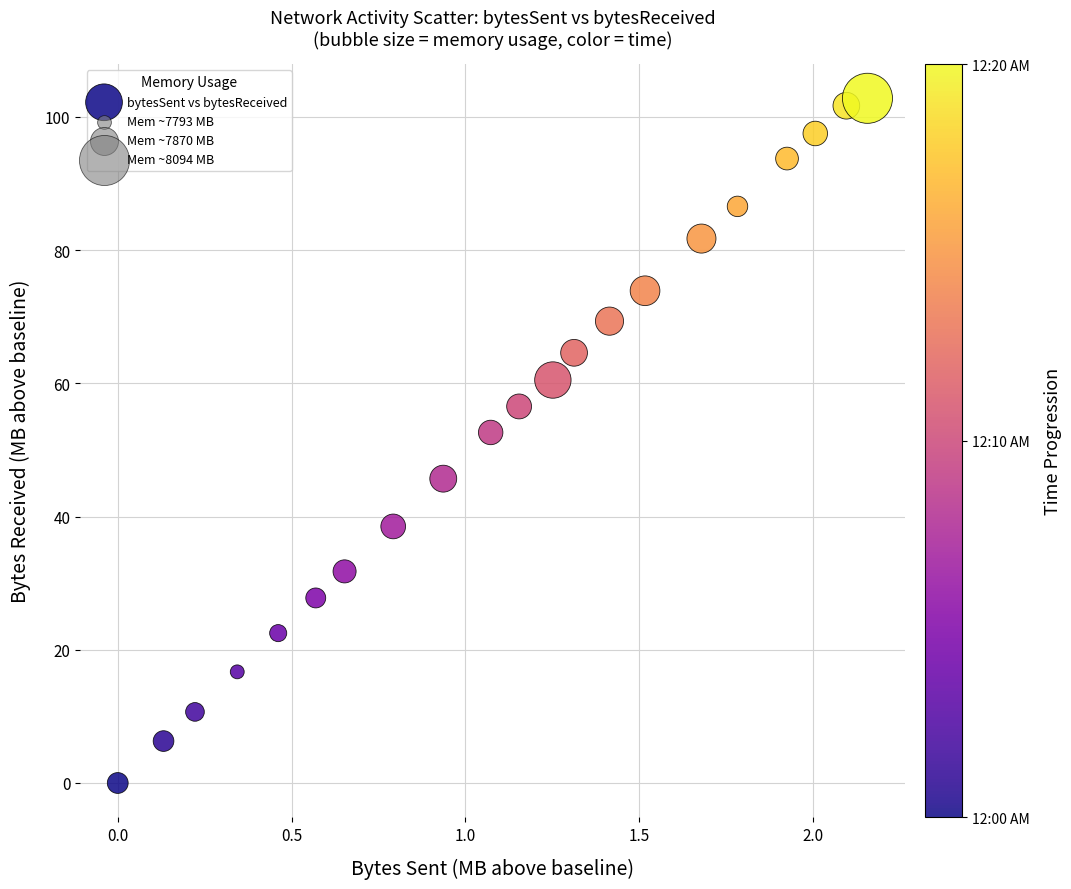

What is the range of Y values (max minus min)?

102.8